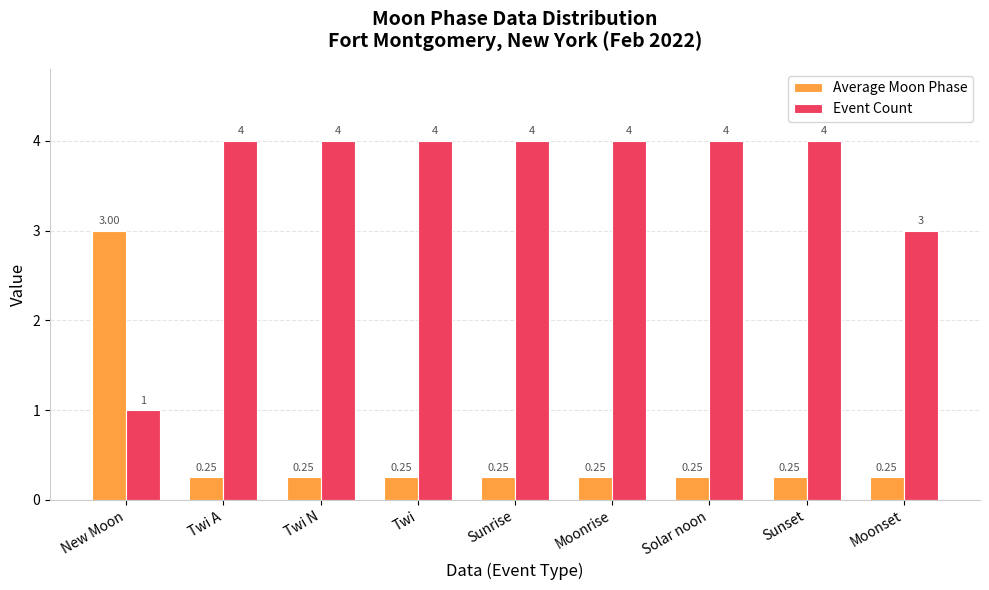

Which series has the widest spread of values?

Event Count